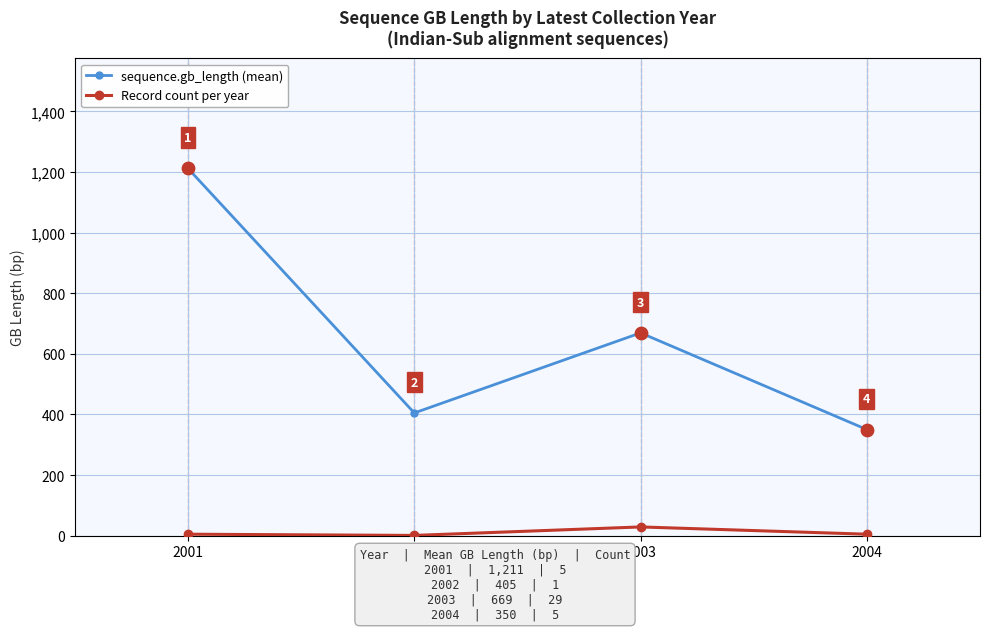

At which category is the sum across all series the highest?

2001